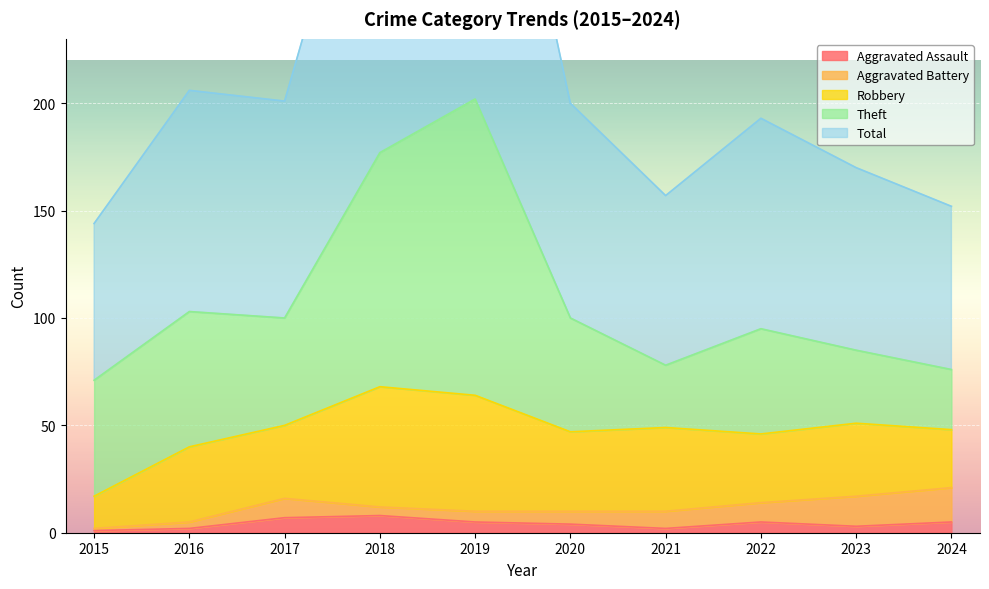

How many distinct data groups are displayed?

5